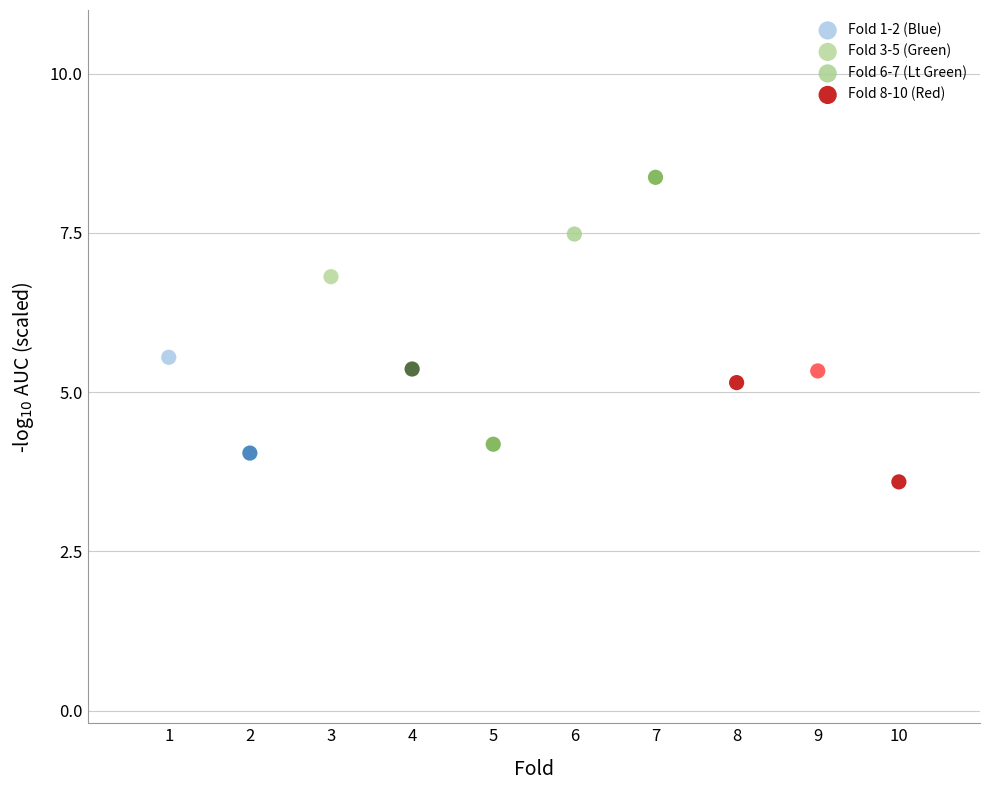

What are all the series names shown in the legend?

Fold 1-2 (Blue), Fold 3-5 (Green), Fold 6-7 (Lt Green), Fold 8-10 (Red)